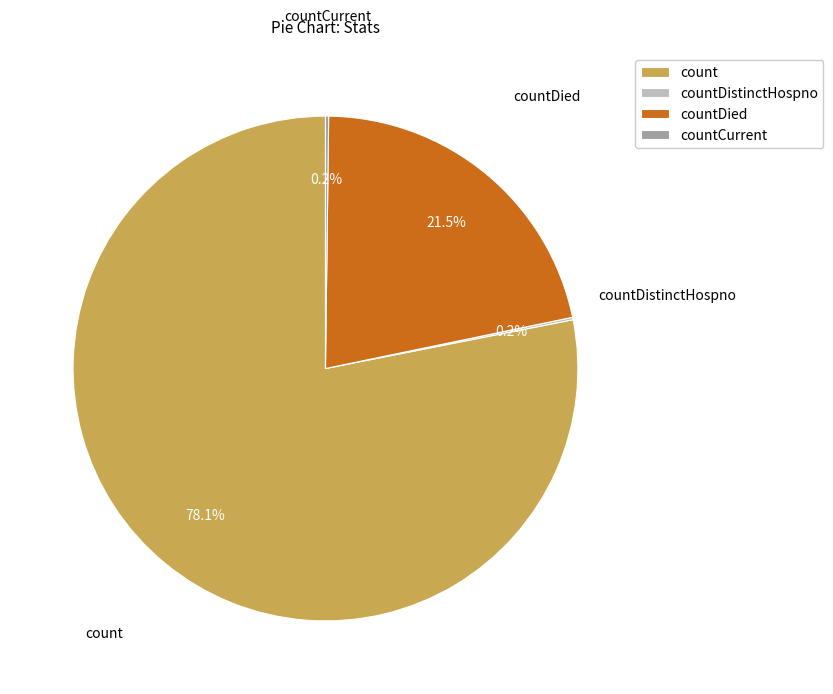

What is the ratio of the value at count to the value at countDied?

3.6